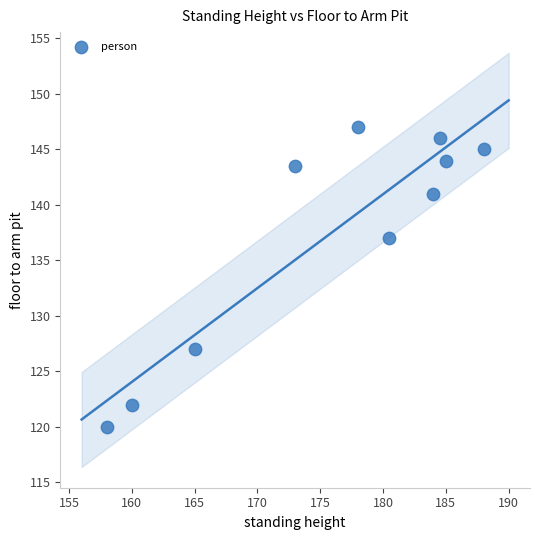

What Y value in the scatter plot is closest to 133?

137.0